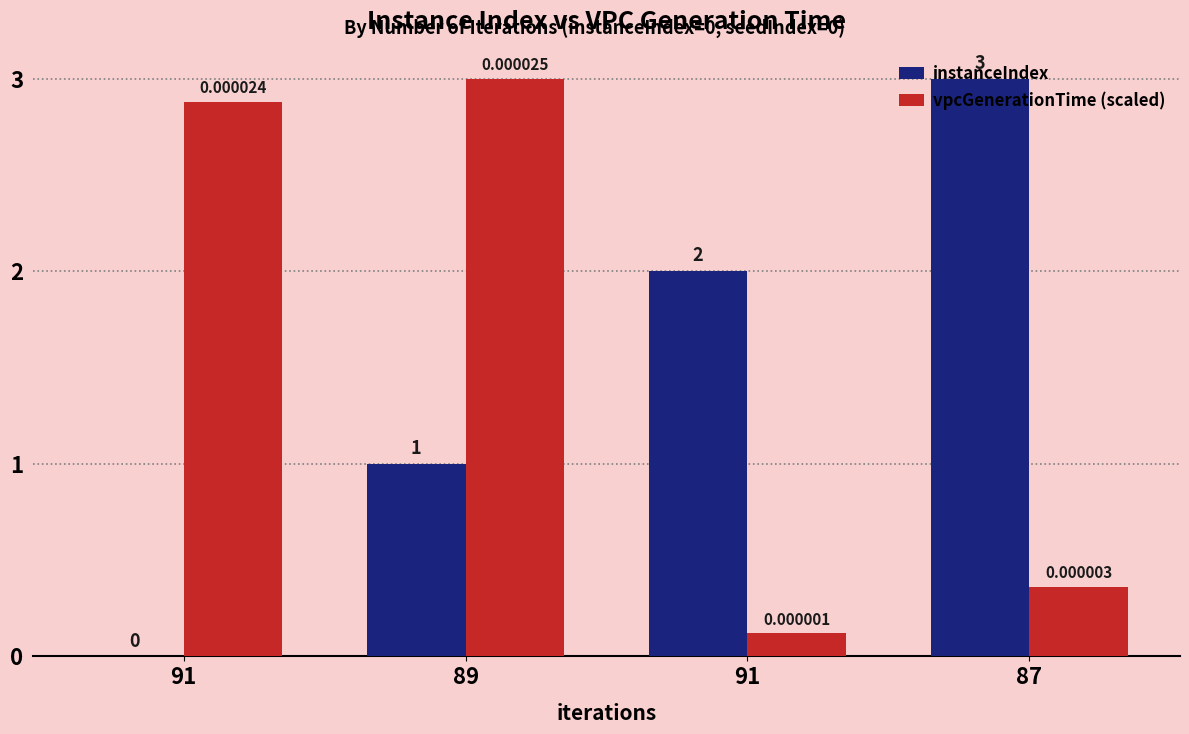

The vpcGenerationTime (scaled) series shows 0.1 at 91. True or false?

False